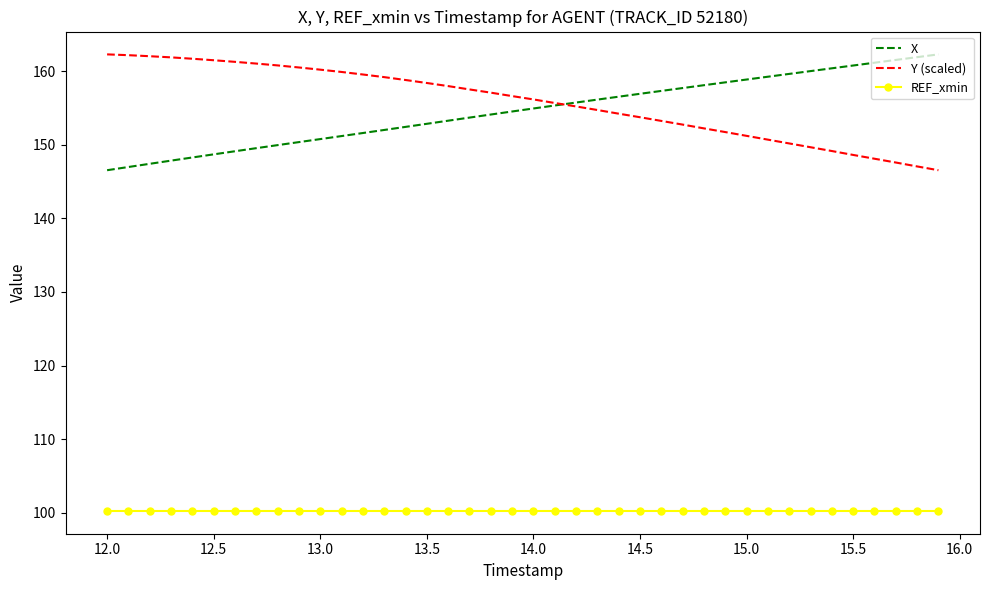

What is the minimum value for REF_xmin?

100.3